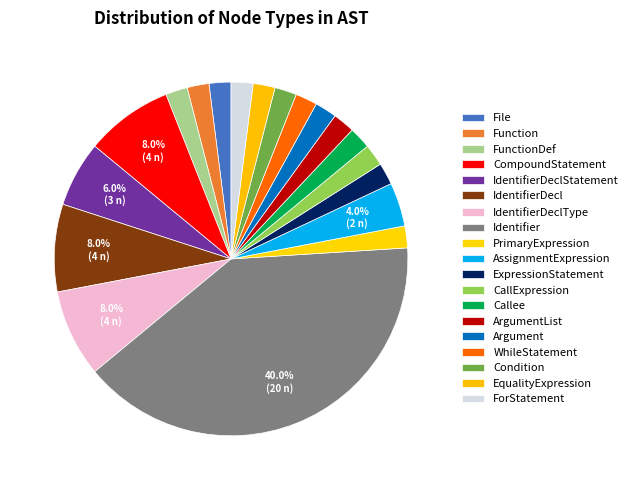

Count the number of slices in the pie.

19